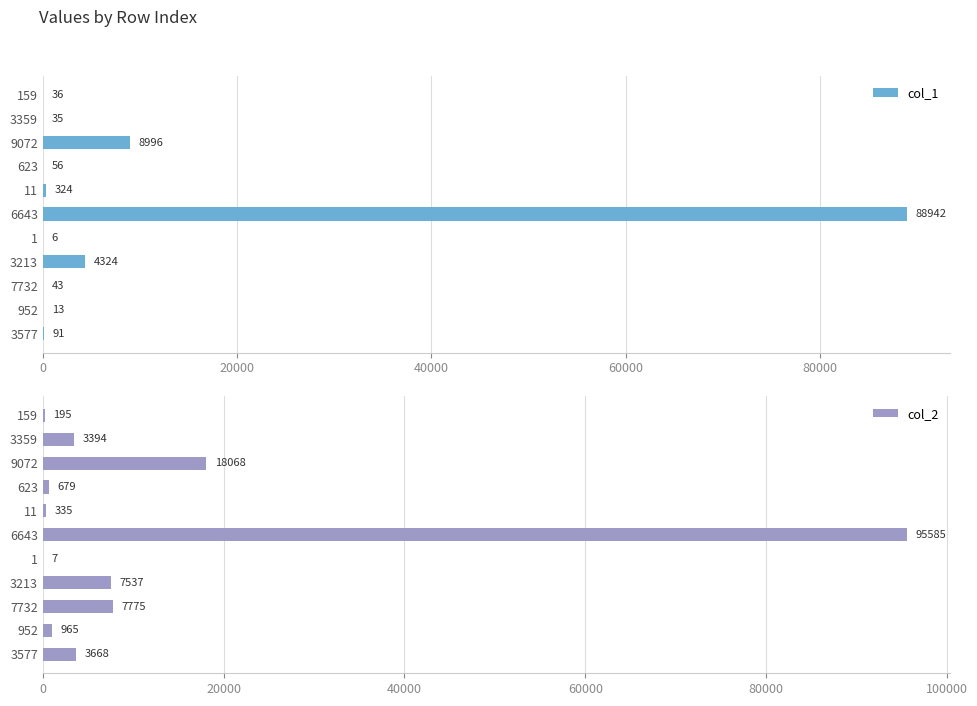

What are all the series names shown in the legend?

col_1, col_2